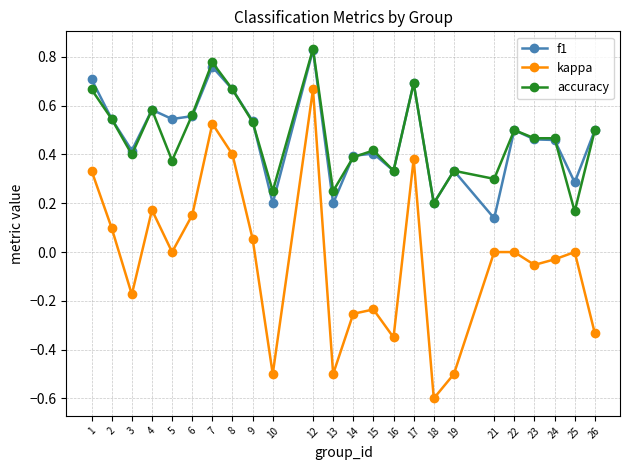

Is it true that accuracy equals 0.5 at 23?

True